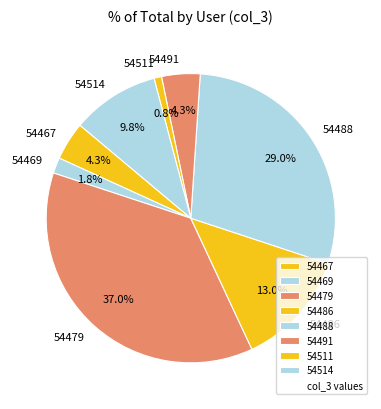

Is 54479 the majority of the pie?

No